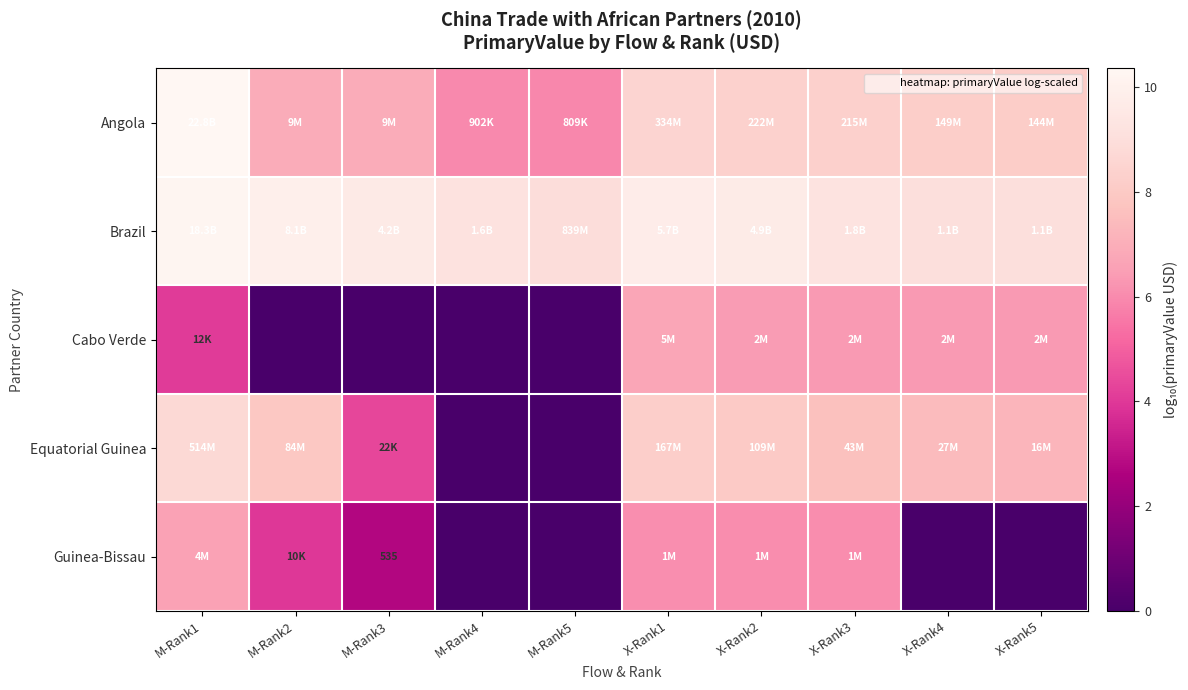

Rank the categories by Guinea-Bissau value from highest to lowest.

M-Rank1, X-Rank1, X-Rank2, X-Rank3, M-Rank2, M-Rank3, M-Rank4, M-Rank5, X-Rank4, X-Rank5